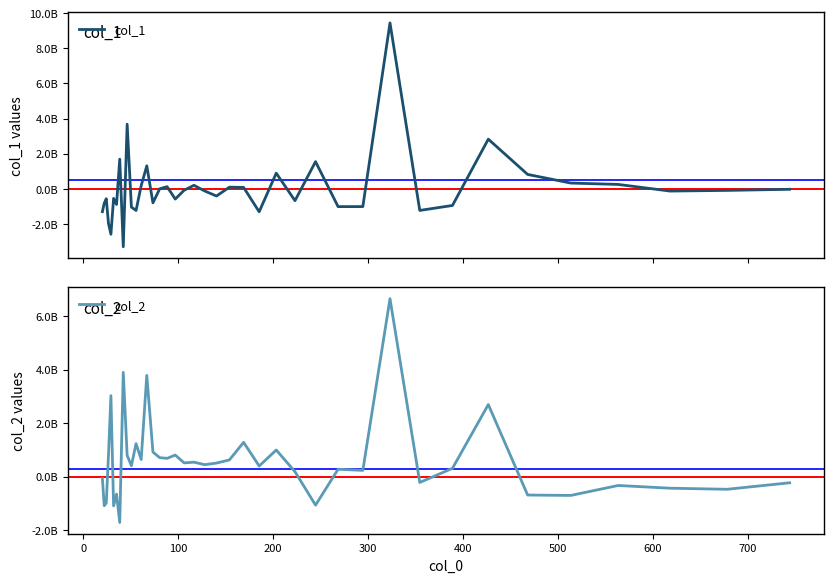

Reading left to right, transcribe all the data shown in this chart.

col_1: -1304030458.2	-822441137.9	-565611016.2	-1970197232.0	-2587688779.8	-545617214.3	-891861798.0	1687443911.9	-3300925207.7	3677081506.6	-1041619764.8	-1234145756.6	175611366.3	1308996013.1	-798671355.5	-907572.8	121380337.9	-584381059.7	-80709895.6	199898728.1	-125176998.4	-411576549.0	92601838.7	80016132.6	-1308982421.1	891035374.6	-676178971.0	1546464802.9	-1015372896.8	-1013389614.6	9447124541.8	-1231750238.1	-949119681.7	2826320828.4	817880261.7	326520750.5	248600189.0	-129346708.8	-91381324.1	-28164944.9
col_2: -75426289.3	-1093404591.5	-991278432.9	801572922.9	3026540893.3	-1099689108.6	-659019412.7	-1722553847.8	3898776632.2	789455783.7	405287641.2	1231015307.0	635511623.9	3786385221.6	915257844.1	705526081.6	680039893.9	803317599.8	509391555.2	537343813.7	442568453.0	503521248.0	620779627.8	1279553301.9	393279862.0	992666661.6	181632894.2	-1071186020.0	272736923.5	229359835.4	6656869413.7	-222480614.0	306455766.0	2693397879.2	-692996421.5	-707927654.4	-335879450.0	-437482364.6	-477983179.0	-234318544.4